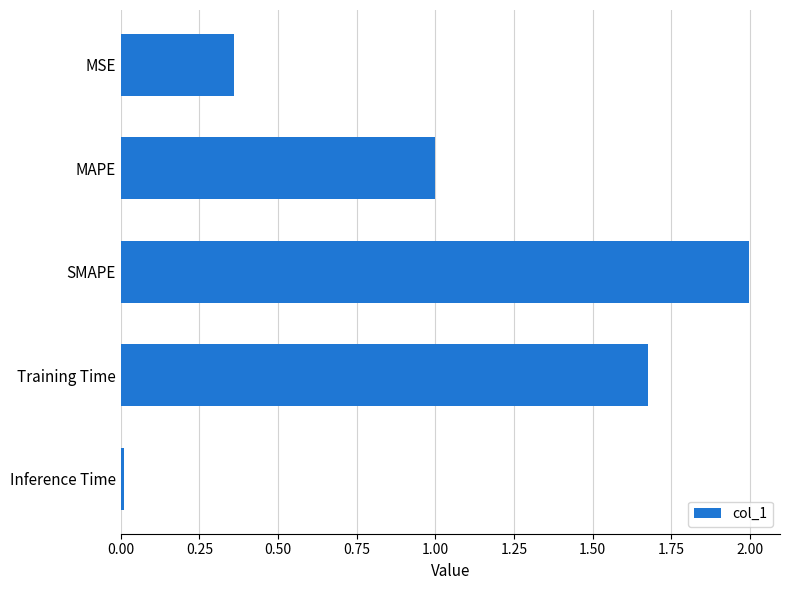

List the labels in order of value, largest first.

SMAPE, Training Time, MAPE, MSE, Inference Time